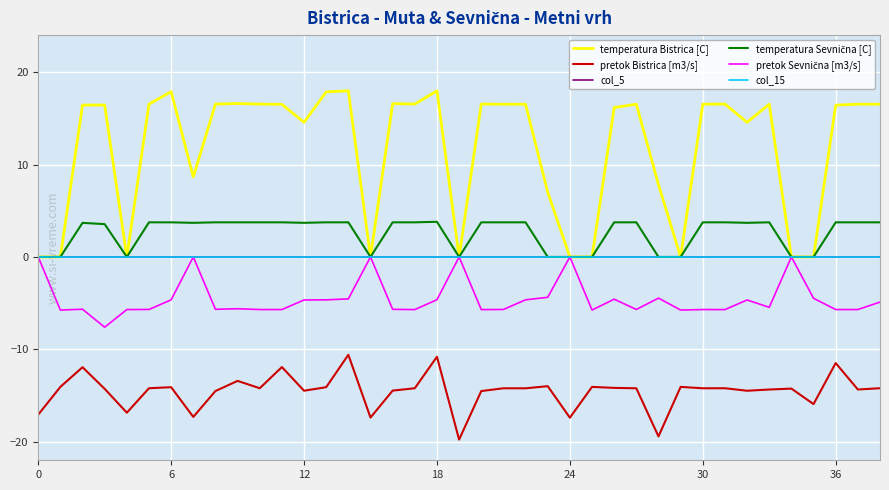

Does the chart have visible grid lines?

Yes